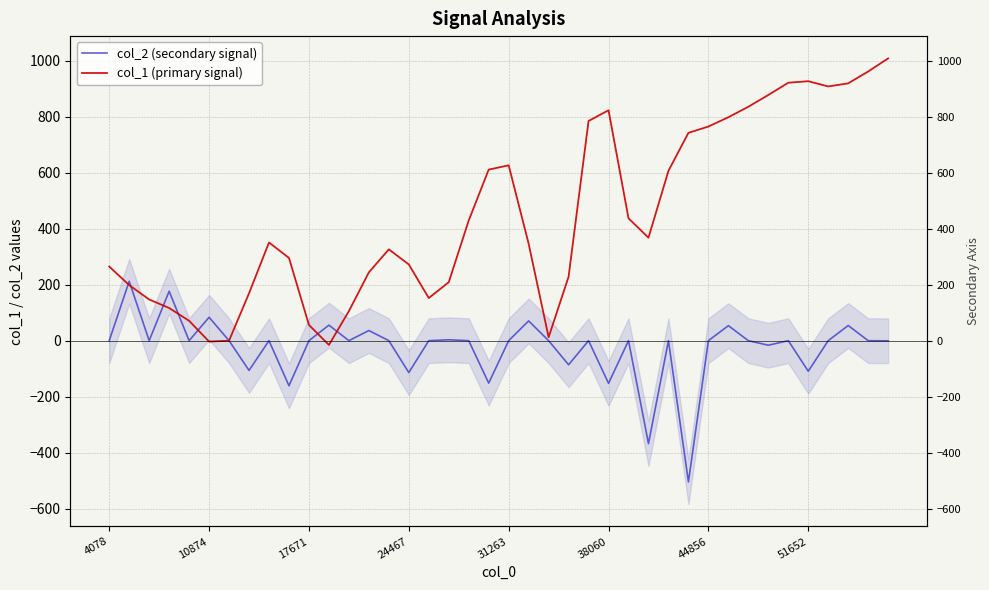

After their last crossing, which series has the higher values: col_2 (secondary signal) or col_1 (primary signal)?

col_1 (primary signal)